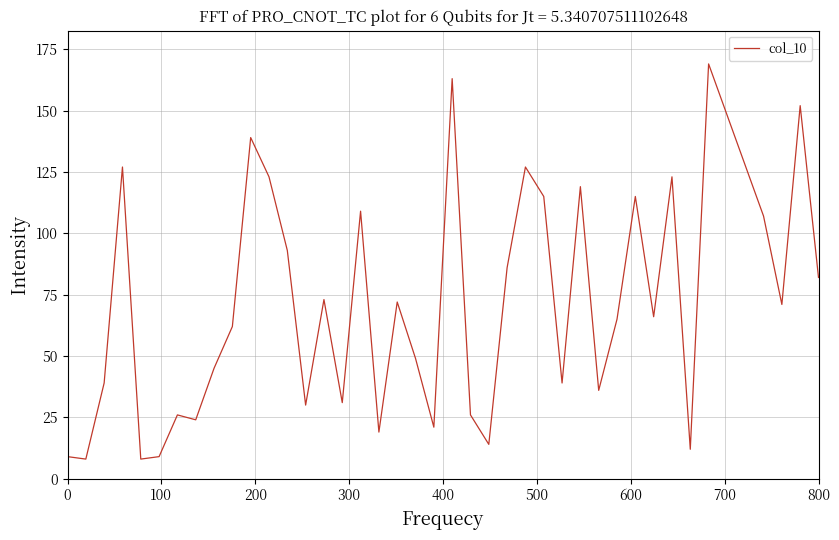

What is the difference between the maximum and minimum values?

161